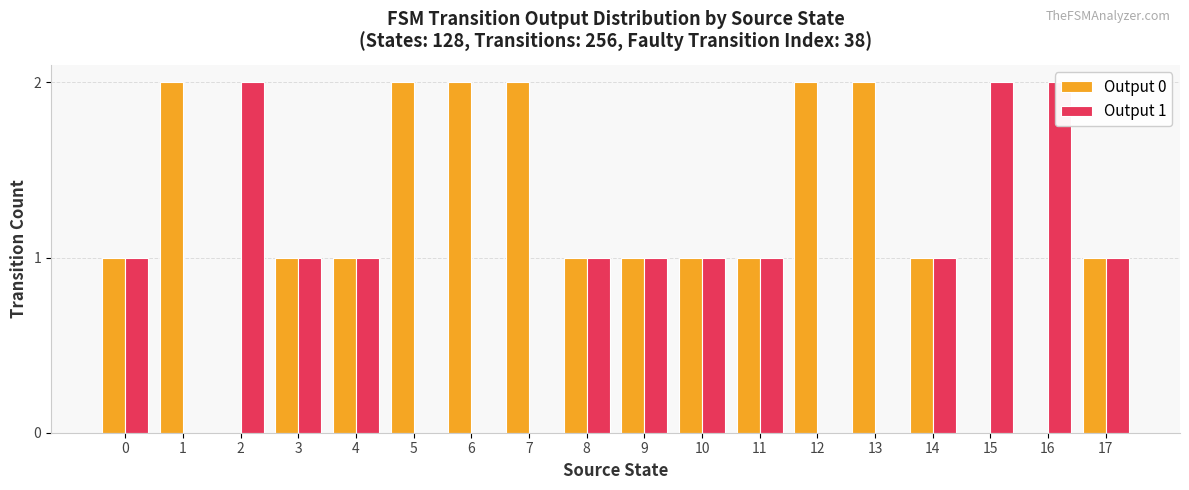

At how many categories does at least one series exceed 0?

18